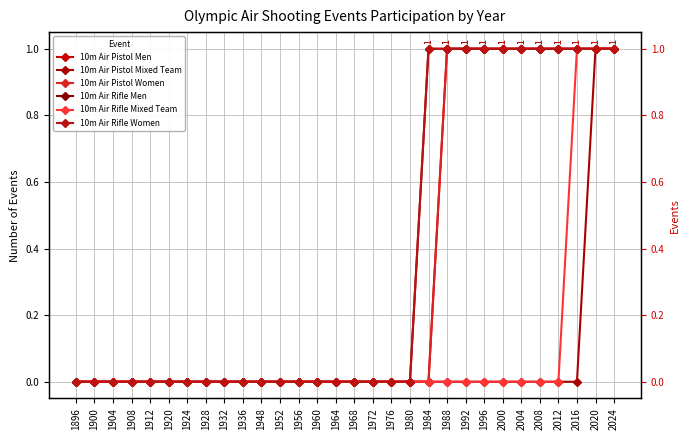

Is the value of 10m Air Pistol Mixed Team at 1900 greater than the value of 10m Air Rifle Mixed Team at 2012?

No